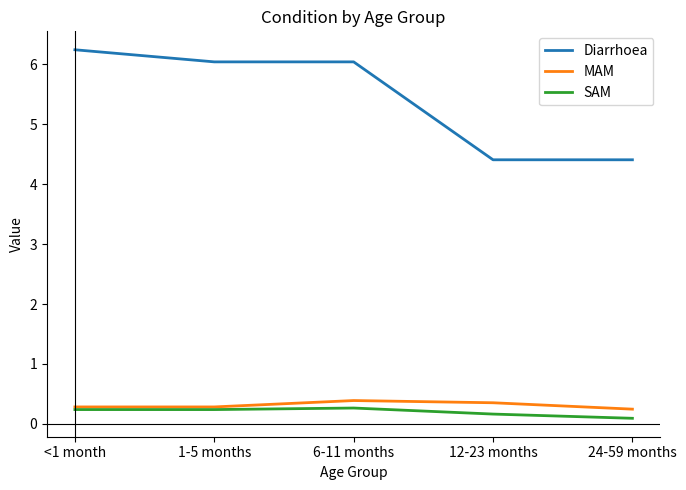

True or false: MAM and Diarrhoea cross at least once.

False